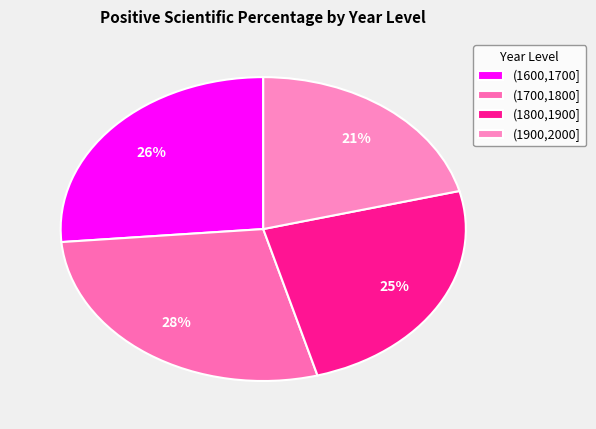

Which category has the smallest portion of the pie?

(1900,2000]